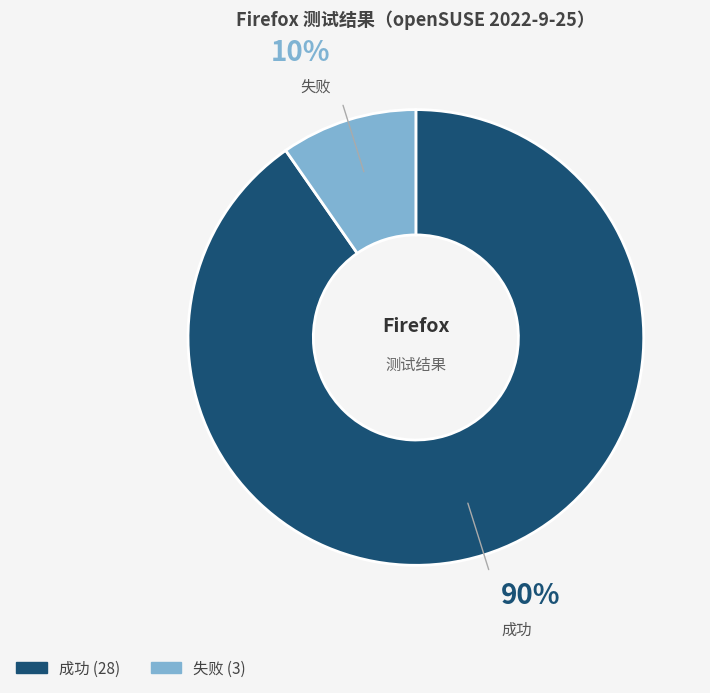

Which has a higher value, 成功 or 失败?

成功